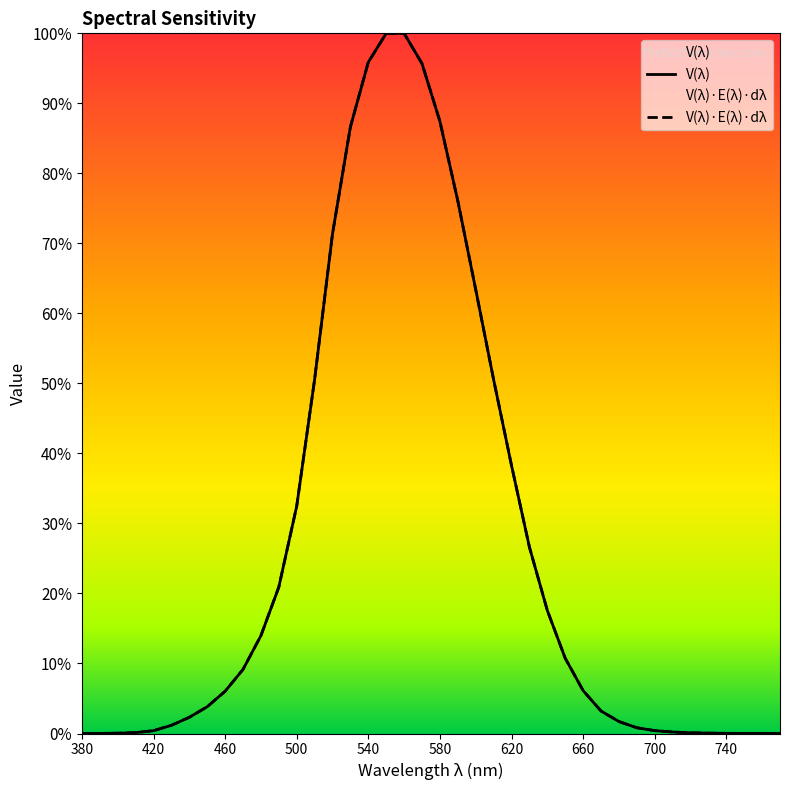

Reading right to left, transcribe all the data shown in this chart.

V(λ): 0.0	0.0	0.0	0.0	0.0	0.0	0.0	0.0	0.0	0.0	0.0	0.1	0.1	0.2	0.3	0.4	0.5	0.6	0.8	0.9	1.0	1.0	1.0	1.0	0.9	0.7	0.5	0.3	0.2	0.1	0.1	0.1	0.0	0.0	0.0	0.0	0.0	0.0	0.0	0.0
V(λ)*E(λ)*dλ: 0.0	0.0	0.0	0.0	0.0	0.0	0.0	0.0	0.0	0.0	0.0	0.1	0.1	0.2	0.3	0.4	0.5	0.6	0.8	0.9	1.0	1.0	1.0	1.0	0.9	0.7	0.5	0.3	0.2	0.1	0.1	0.1	0.0	0.0	0.0	0.0	0.0	0.0	0.0	0.0